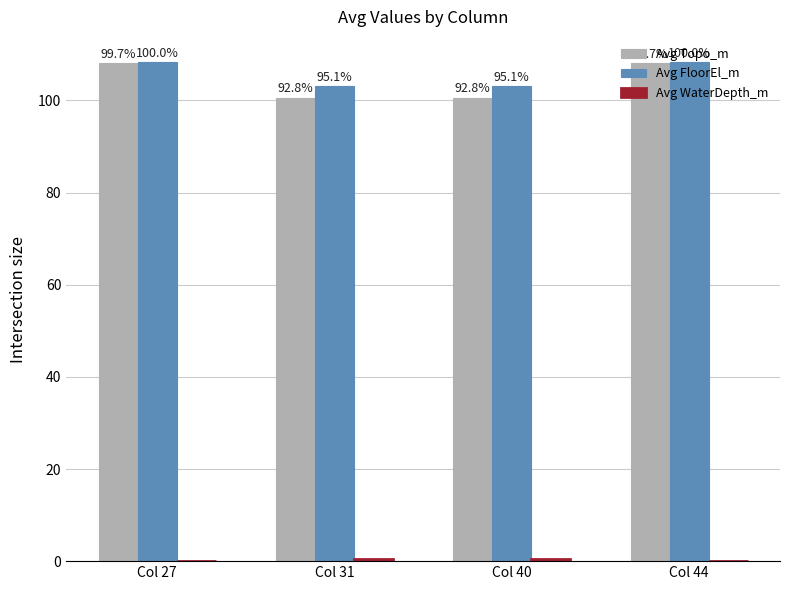

Which has a higher value, Col 44 or Col 27?

Col 44